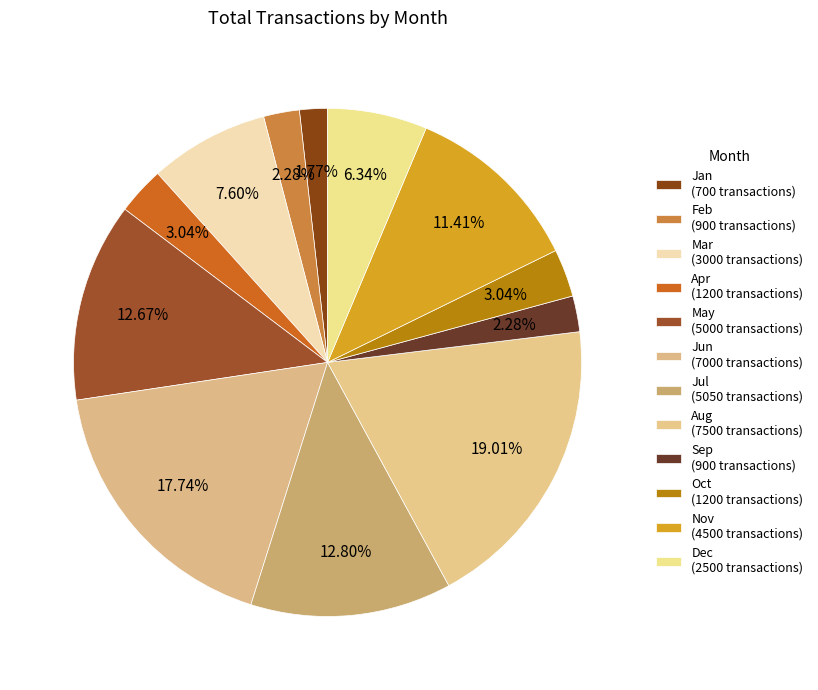

Which category has the smallest portion of the pie?

Jan